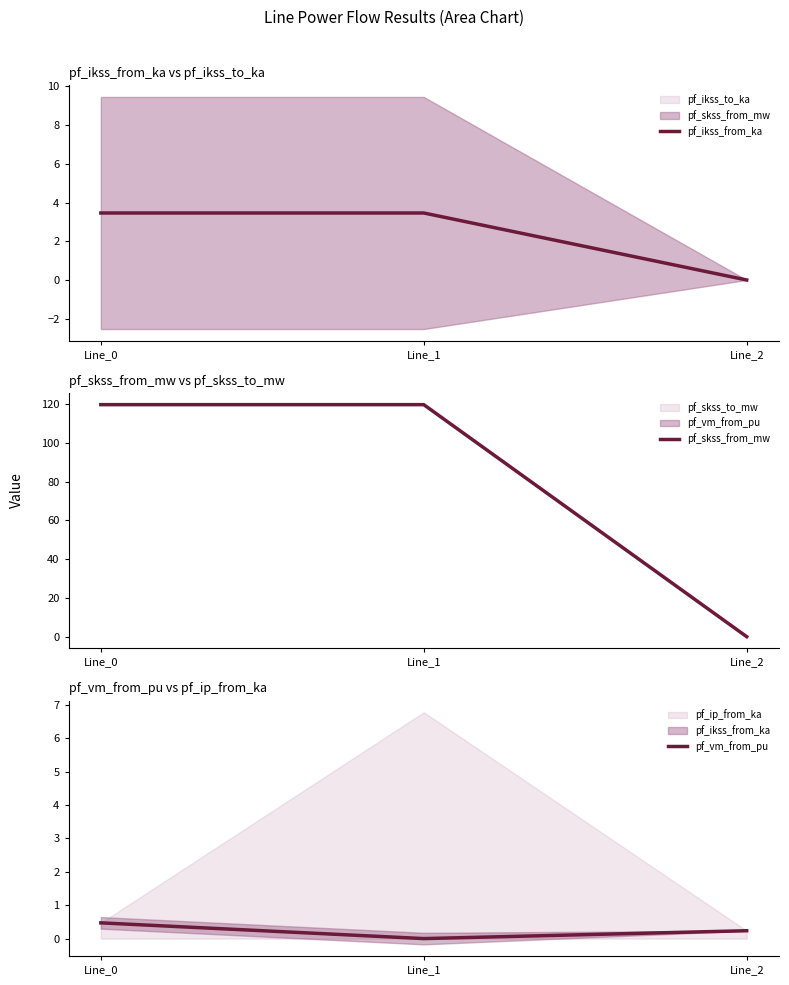

How many pf_vm_from_pu values are between 0 and 1?

3